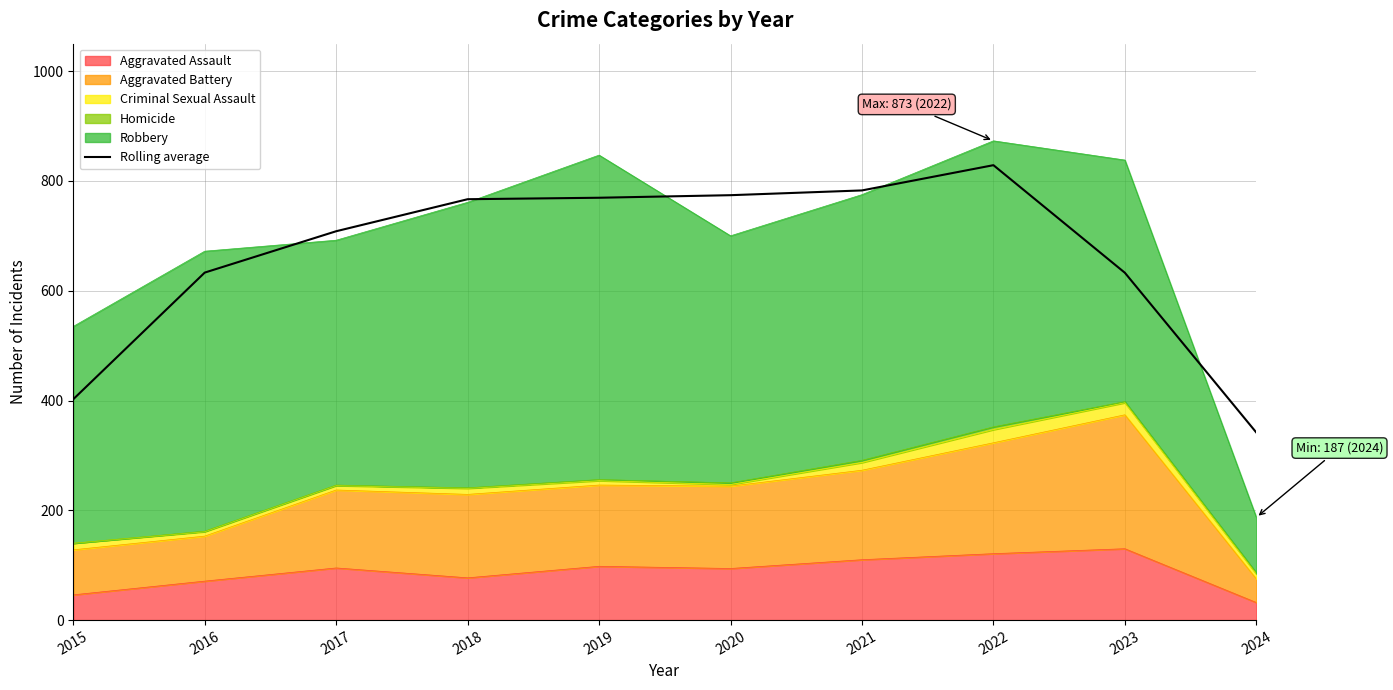

How many interior local peaks (higher than both neighbors) does the data have?

1